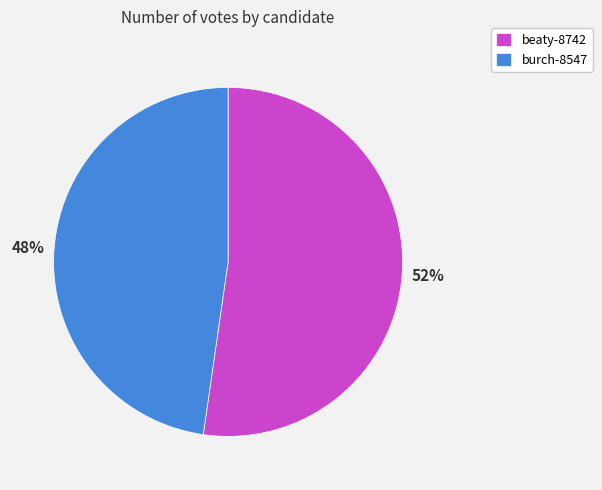

Rank the categories by value from lowest to highest.

burch-8547, beaty-8742